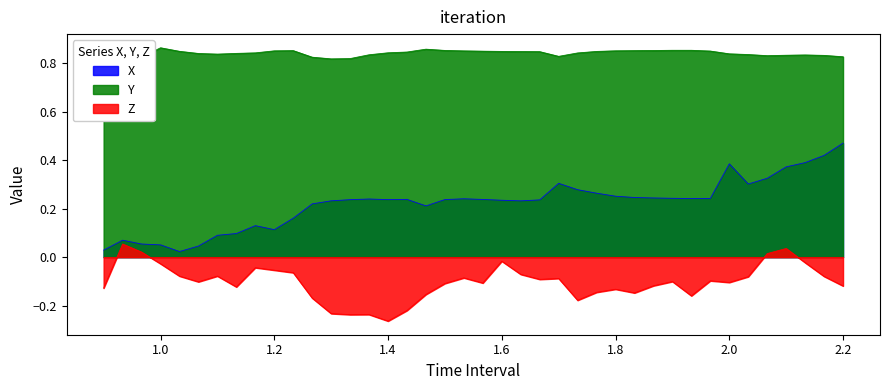

Reading right to left, list all the values displayed in this chart.

X: 0.5	0.4	0.4	0.4	0.3	0.3	0.4	0.2	0.2	0.2	0.2	0.2	0.3	0.3	0.3	0.3	0.2	0.2	0.2	0.2	0.2	0.2	0.2	0.2	0.2	0.2	0.2	0.2	0.2	0.2	0.1	0.1	0.1	0.1	0.0	0.0	0.1	0.1	0.1	0.0
Y: 0.8	0.8	0.8	0.8	0.8	0.8	0.8	0.8	0.9	0.9	0.9	0.9	0.9	0.8	0.8	0.8	0.8	0.8	0.8	0.8	0.8	0.9	0.9	0.8	0.8	0.8	0.8	0.8	0.8	0.9	0.9	0.8	0.8	0.8	0.8	0.8	0.9	0.8	0.8	0.8
Z: -0.1	-0.1	-0.0	0.0	0.0	-0.1	-0.1	-0.1	-0.2	-0.1	-0.1	-0.1	-0.1	-0.1	-0.2	-0.1	-0.1	-0.1	-0.0	-0.1	-0.1	-0.1	-0.2	-0.2	-0.3	-0.2	-0.2	-0.2	-0.2	-0.1	-0.1	-0.0	-0.1	-0.1	-0.1	-0.1	-0.0	0.0	0.1	-0.1